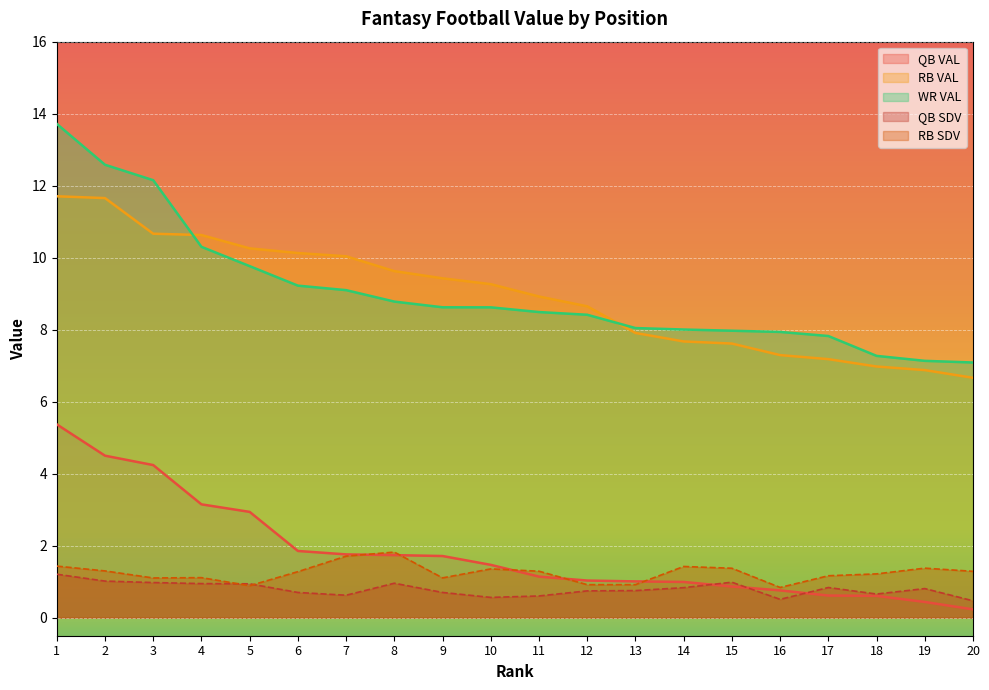

At which category is the sum across all series the highest?

1